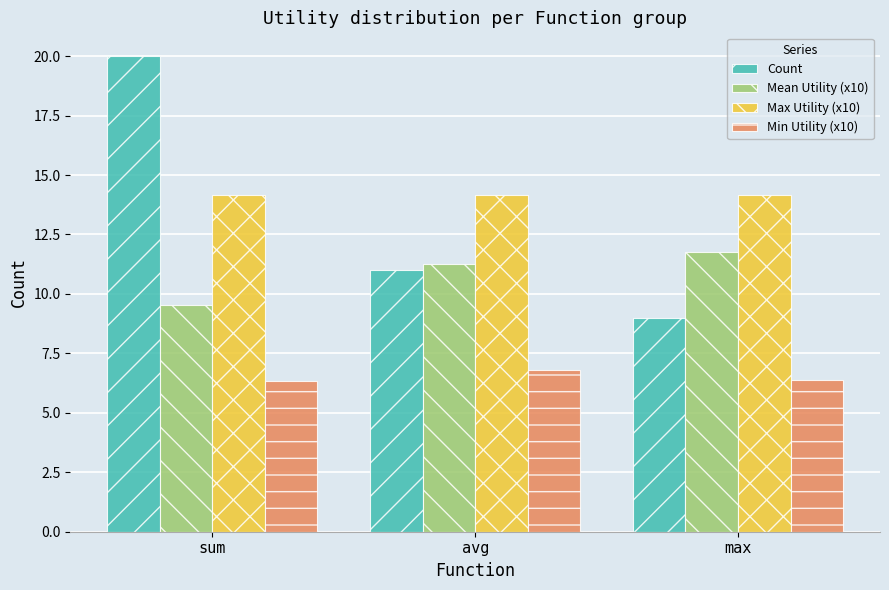

How many groups of bars are there?

3